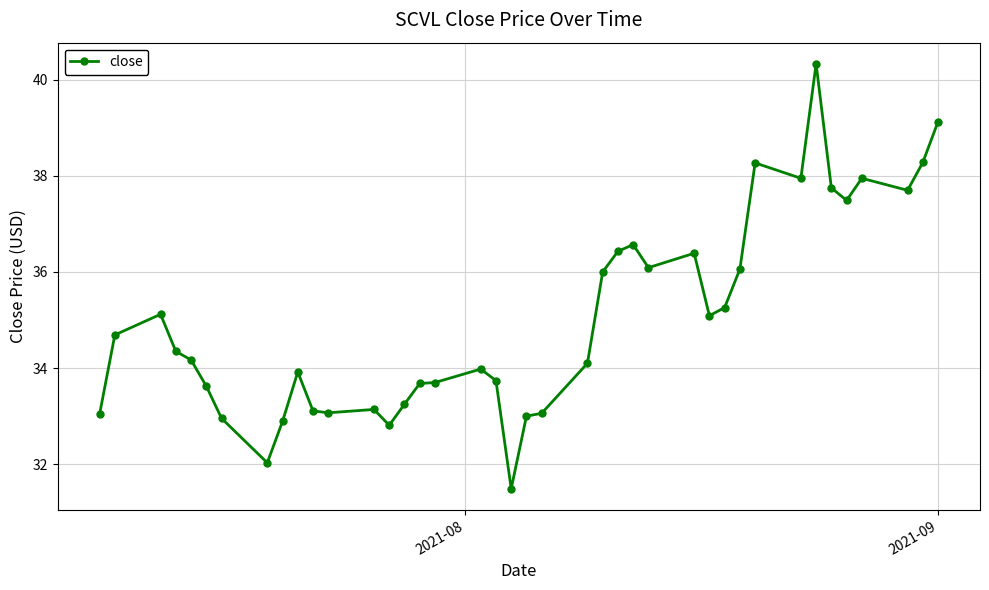

What is the greatest value displayed?

40.3